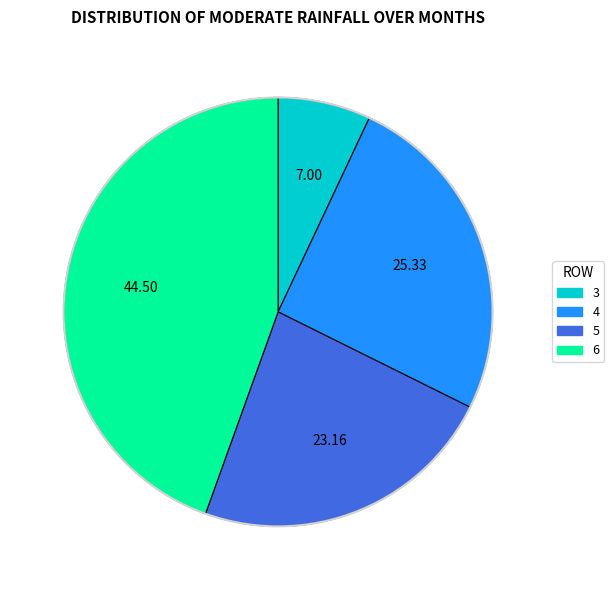

Approximately how many times larger is the value at 3 compared to 4?

0.3